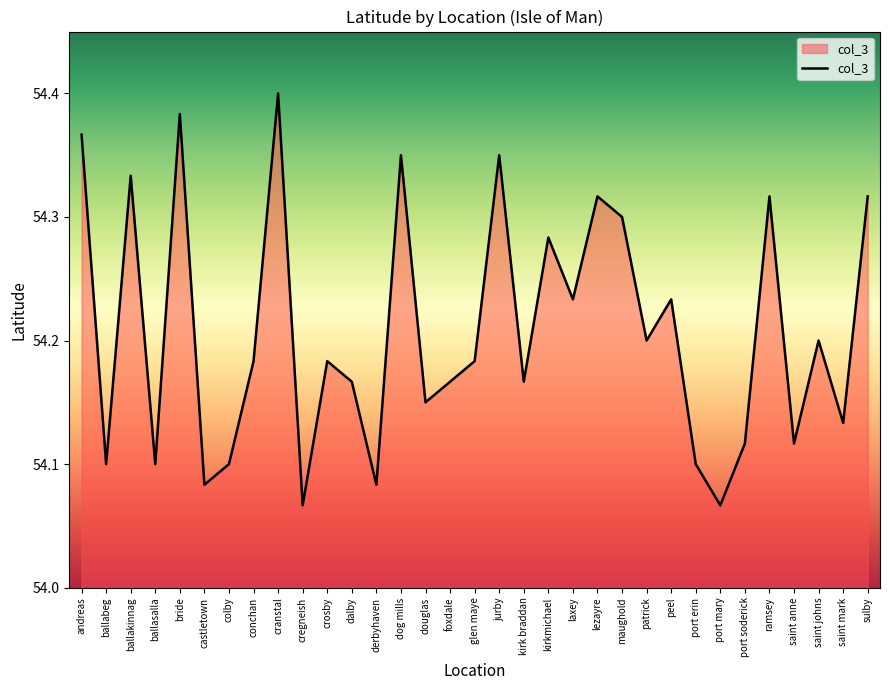

Count the values in the range 54 to 55.

33